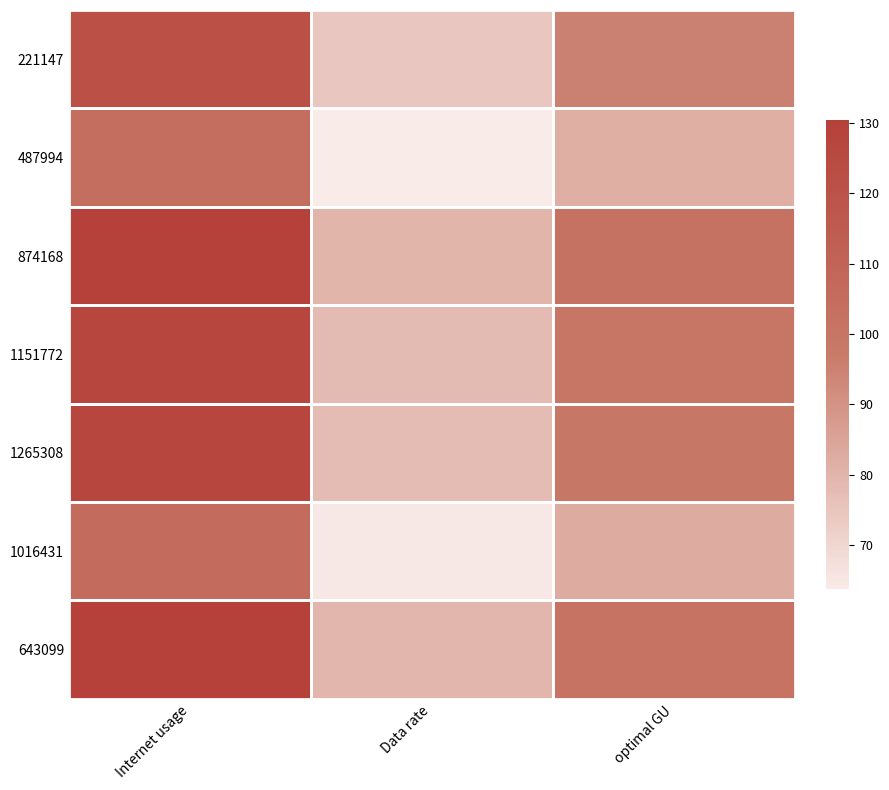

Reading right to left, transcribe all the data shown in this chart.

221147: optimal GU=95.2	Data rate=74.5	Internet usage=121.5
487994: optimal GU=81.5	Data rate=63.8	Internet usage=104.1
874168: optimal GU=102.1	Data rate=79.9	Internet usage=130.3
1151772: optimal GU=99.7	Data rate=78.1	Internet usage=127.3
1265308: optimal GU=99.3	Data rate=77.7	Internet usage=126.8
1016431: optimal GU=82.6	Data rate=64.7	Internet usage=105.5
643099: optimal GU=101.5	Data rate=79.5	Internet usage=129.6